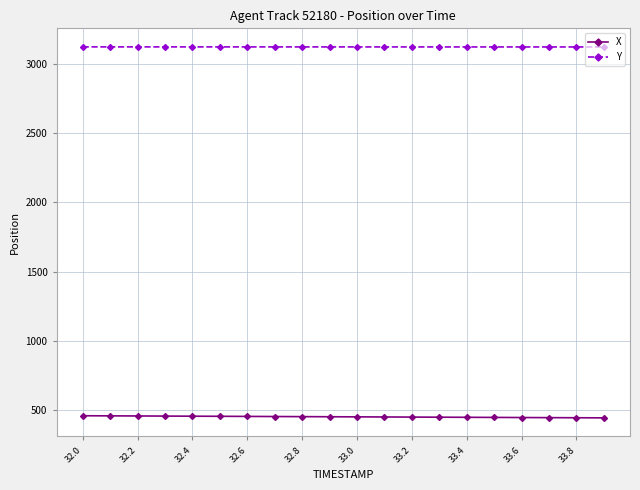

What is the greatest value displayed?

3121.5